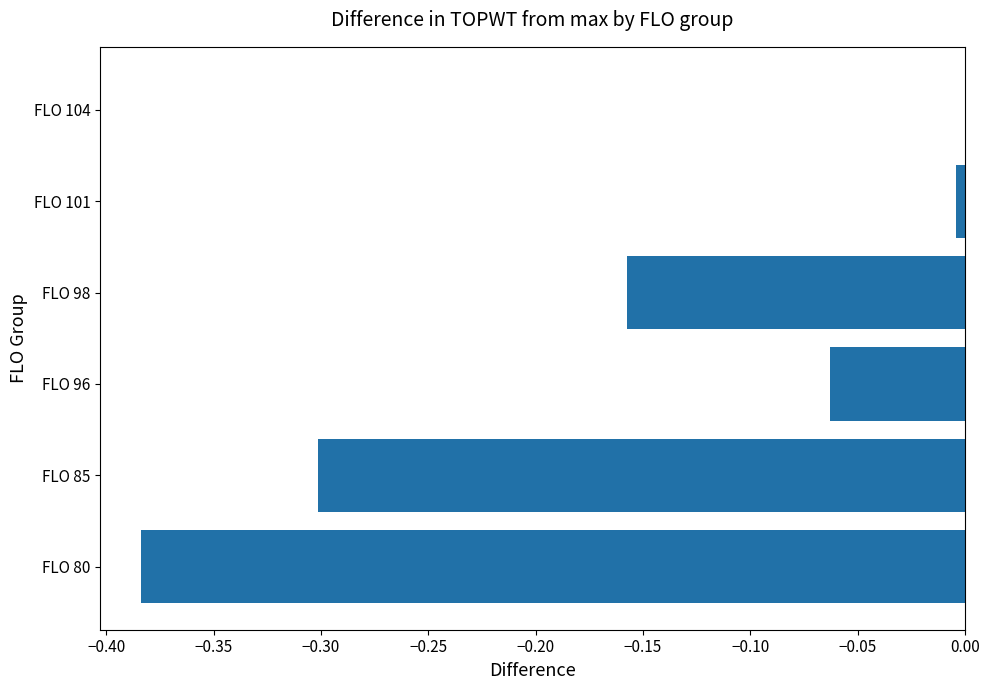

Which has a higher value, FLO 96 or FLO 98?

FLO 96